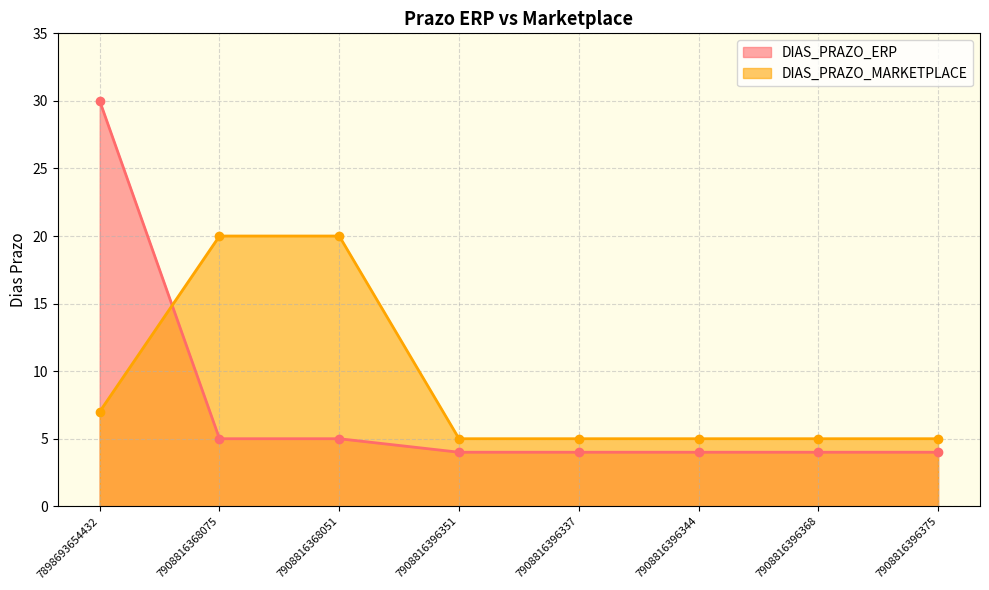

The value of DIAS_PRAZO_MARKETPLACE at 7898693654432 is 7. True or false?

True